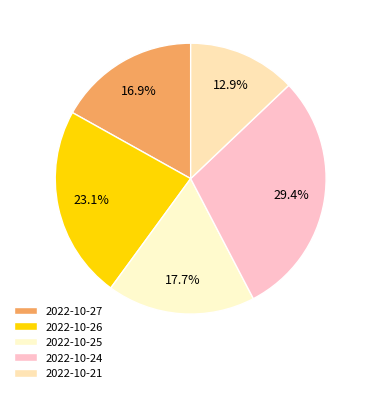

What is the smallest slice in the pie chart?

2022-10-21